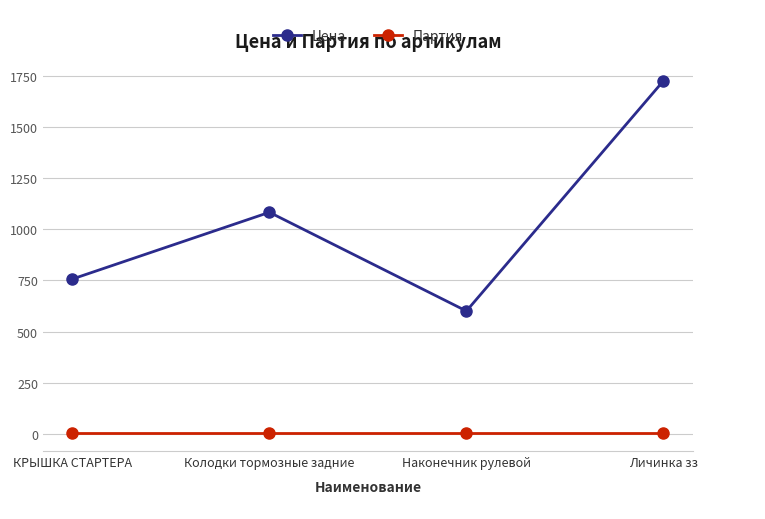

What are all the series names shown in the legend?

Цена, Партия